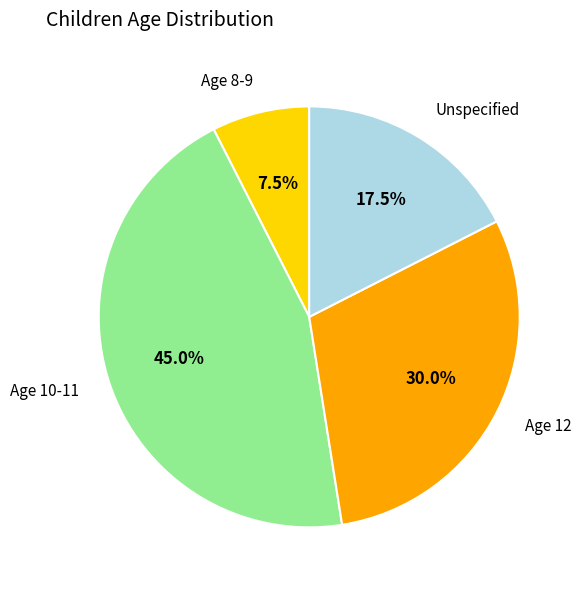

How many segments does this pie chart have?

4